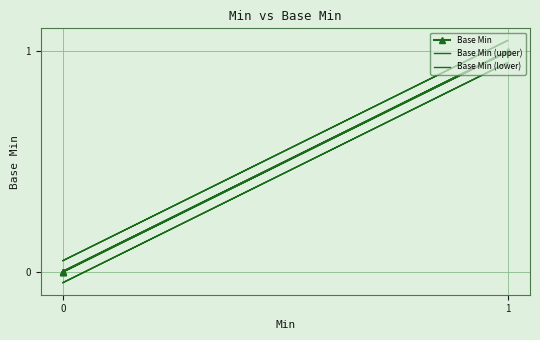

What are all the series names shown in the legend?

Base Min, Base Min (upper), Base Min (lower)